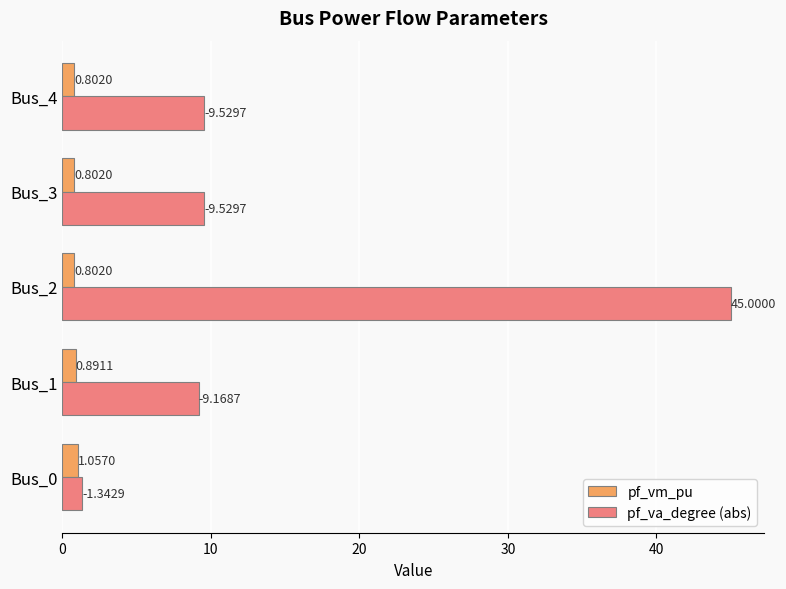

At which category is the sum across all series the highest?

Bus_2